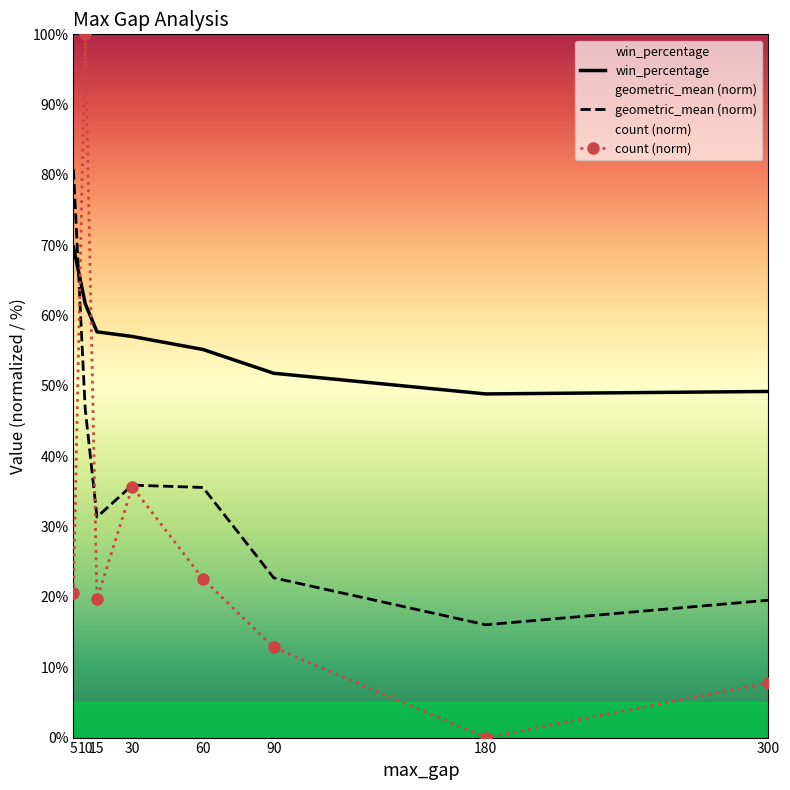

Which series has the widest spread of values?

count (norm)